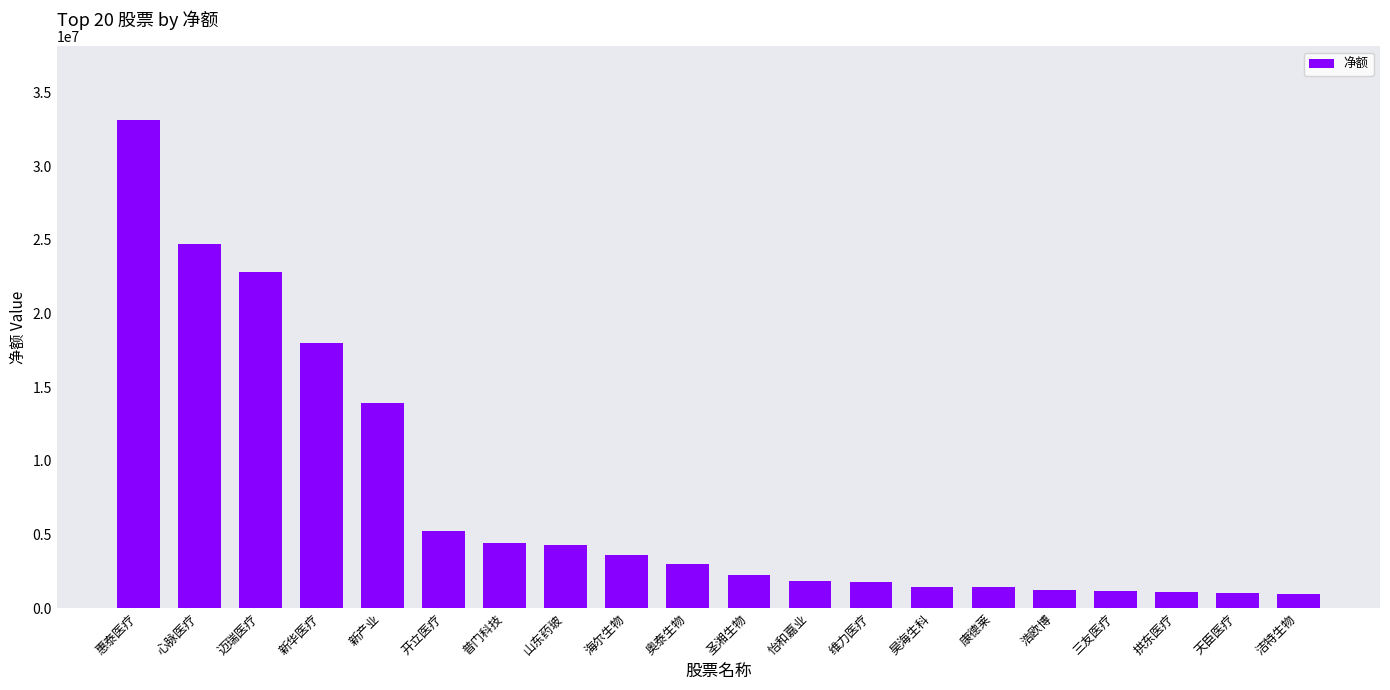

Where is the data nearest to the value 17065735?

新华医疗